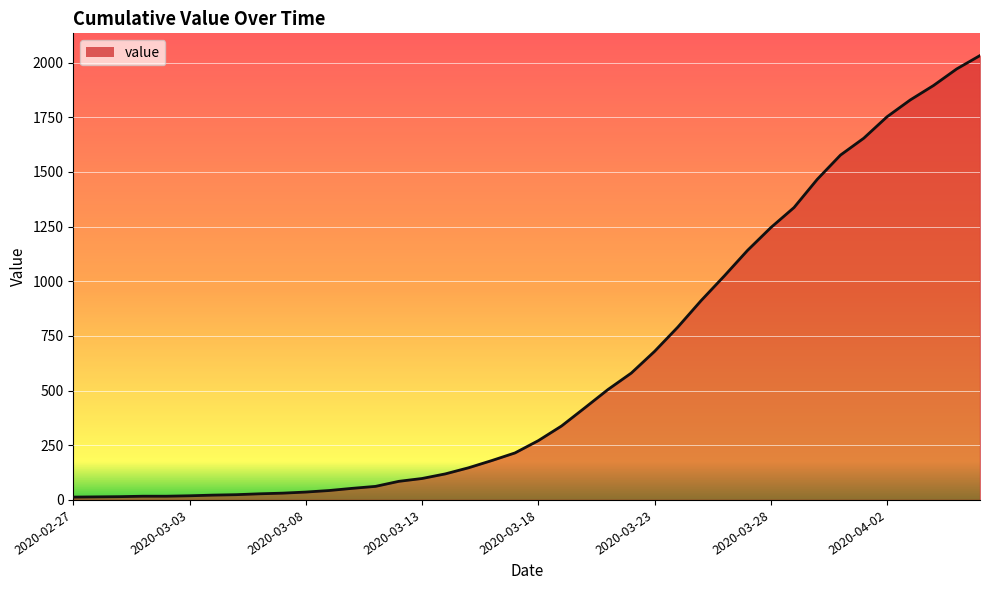

What is the average value?

616